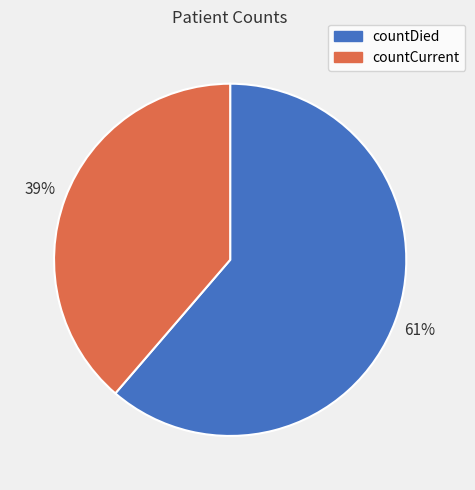

Between countDied and countCurrent, which is larger?

countDied